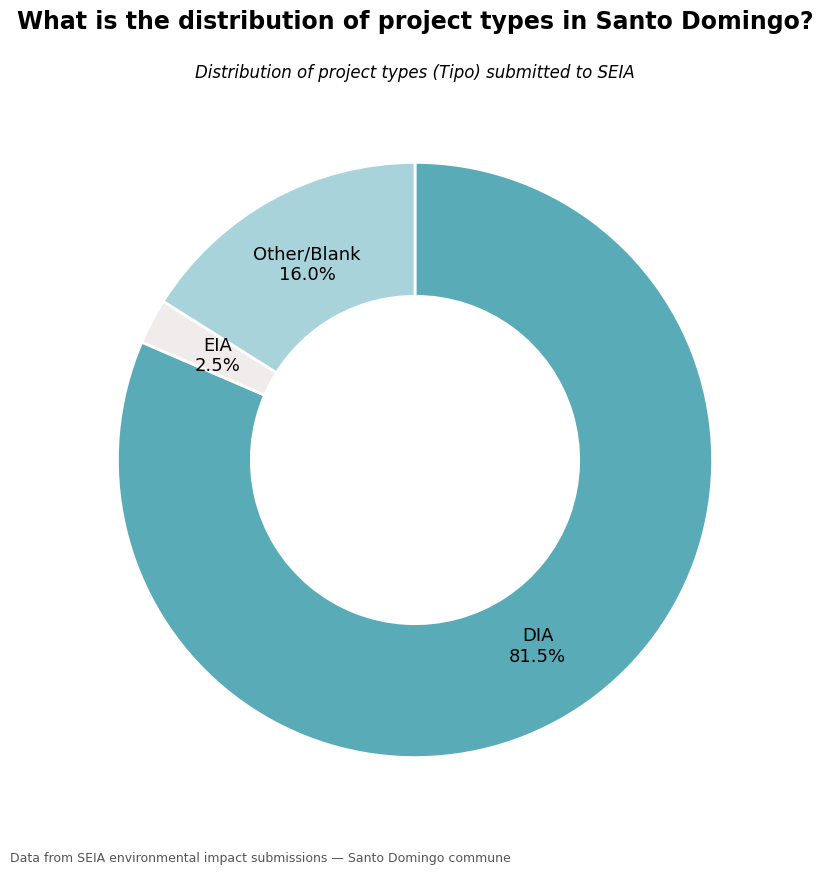

Which category accounts for the majority?

DIA